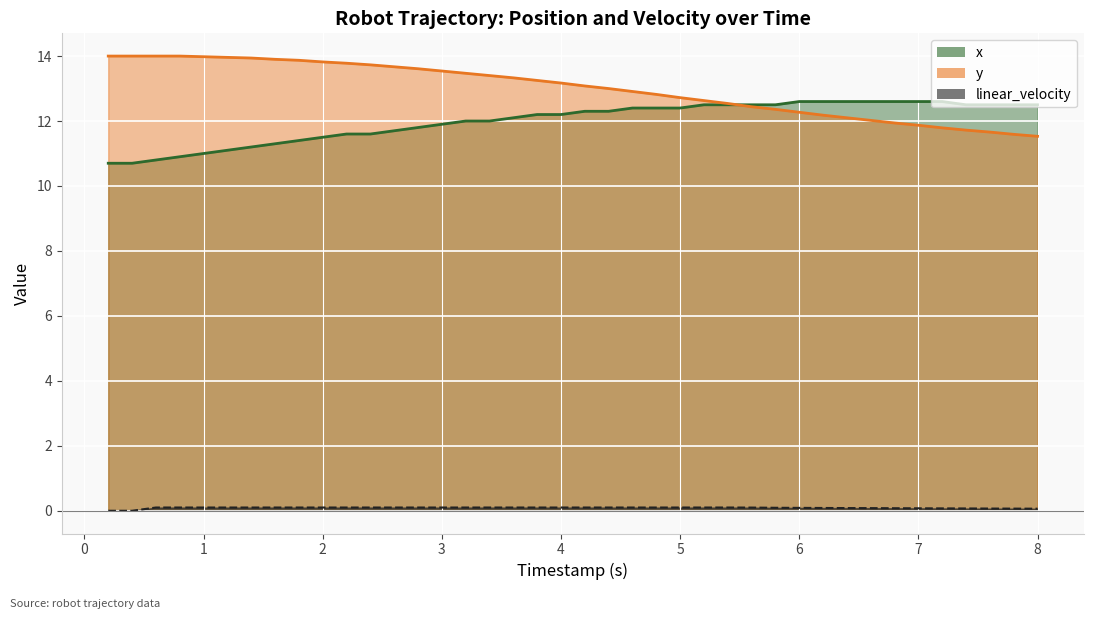

Count the linear_velocity values in the range 0 to 1.

40